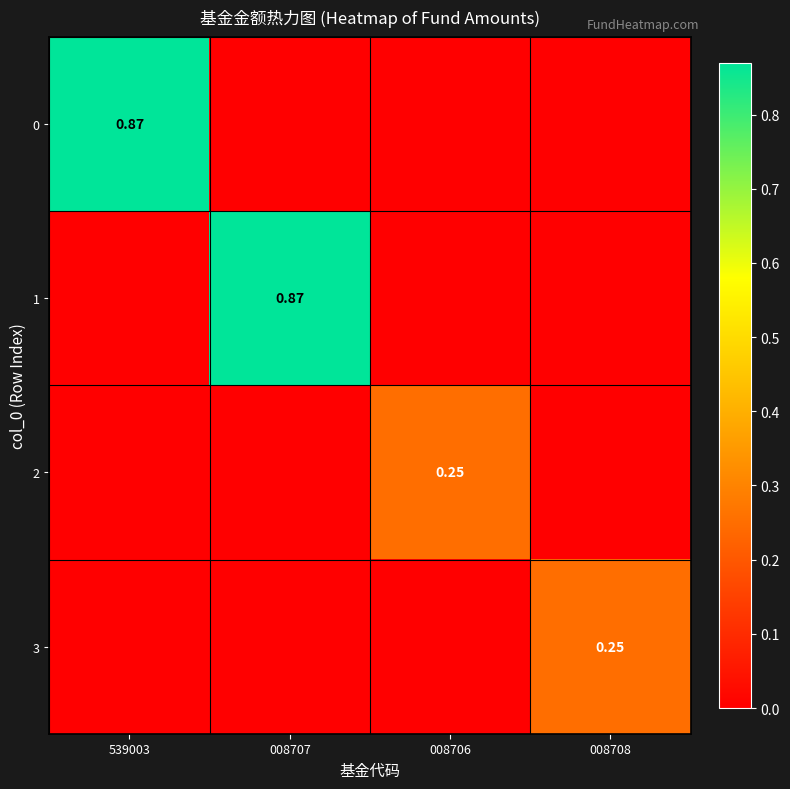

What is the spread (max minus min) of values at 008707?

0.9